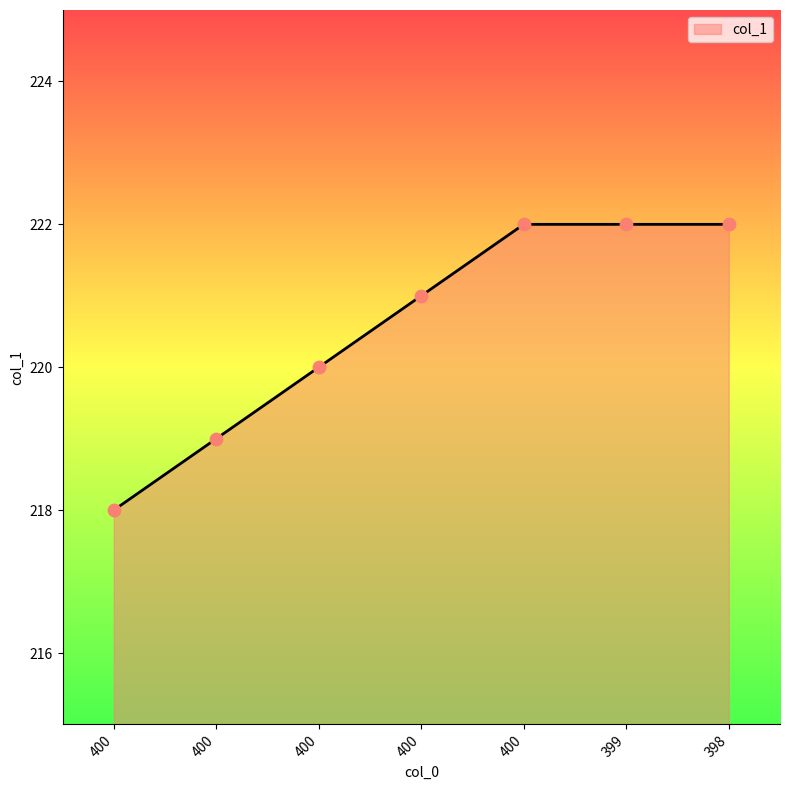

Which has a higher value, 400 or 400?

400